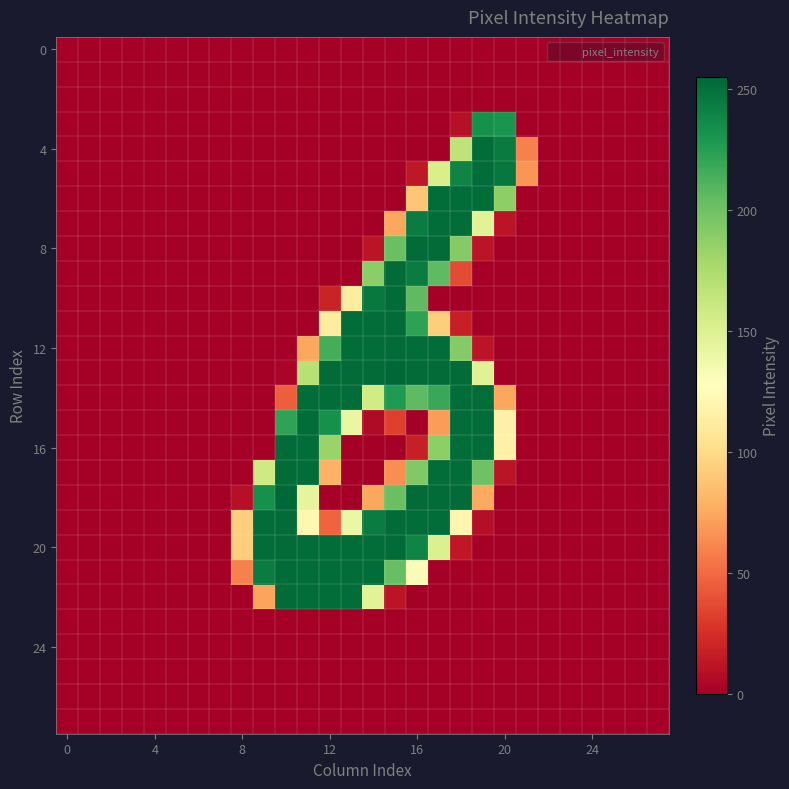

What is the greatest value displayed?

255